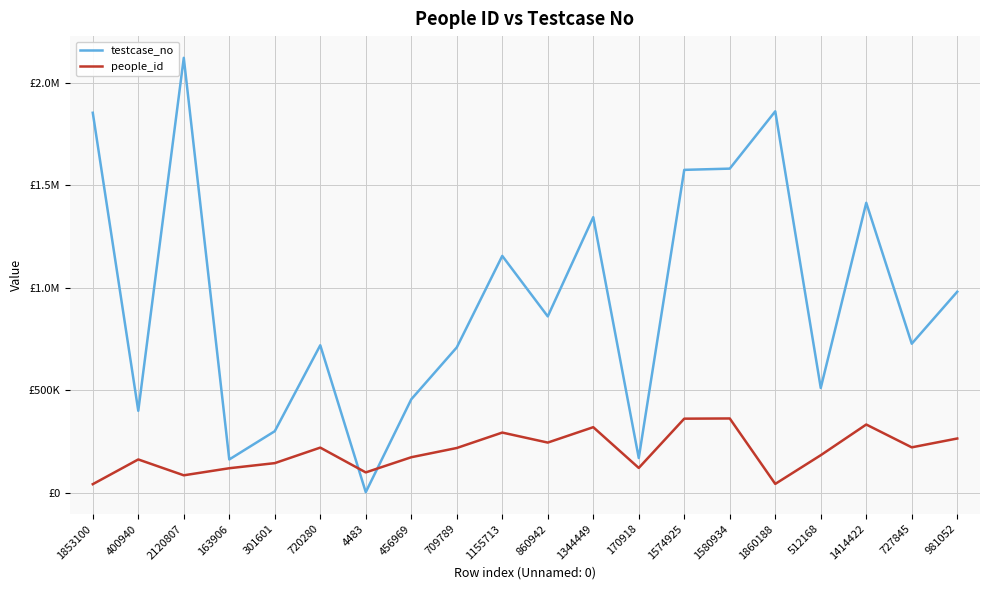

What is the difference between the maximum and second lowest values in the people_id series?

318841